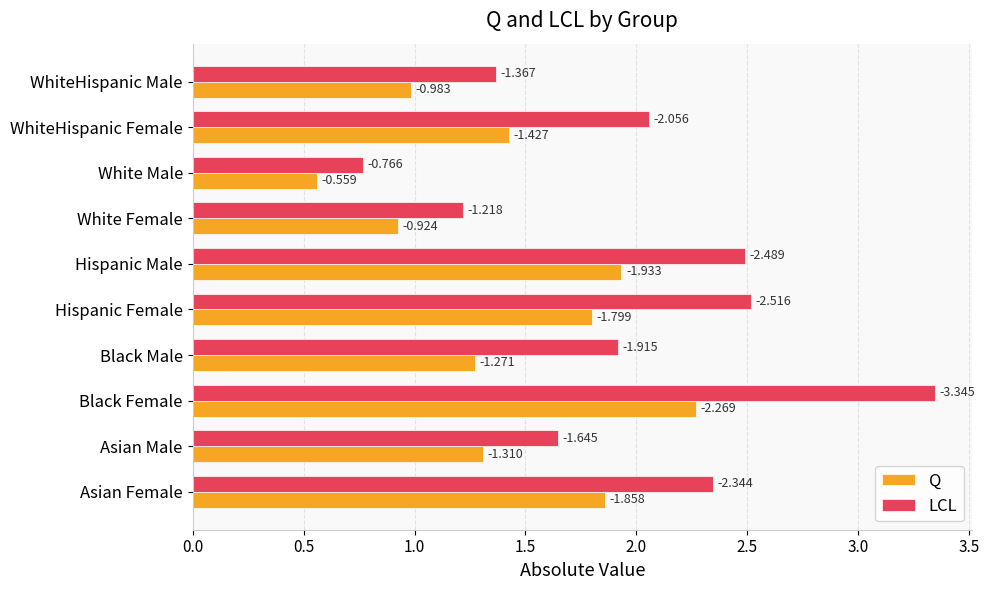

Where is Q nearest to the value 1?

WhiteHispanic Male